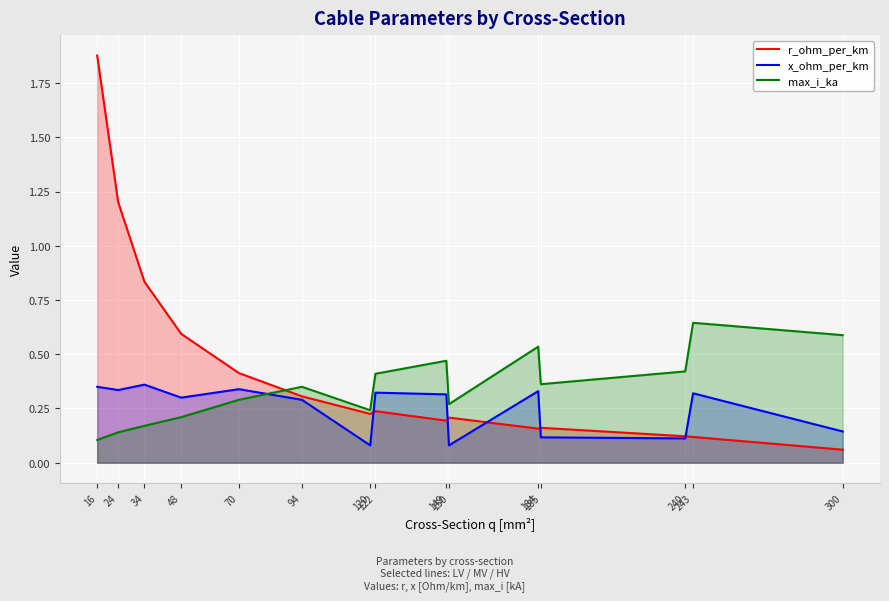

What is the difference between the maximum and minimum values in the x_ohm_per_km series?

0.3